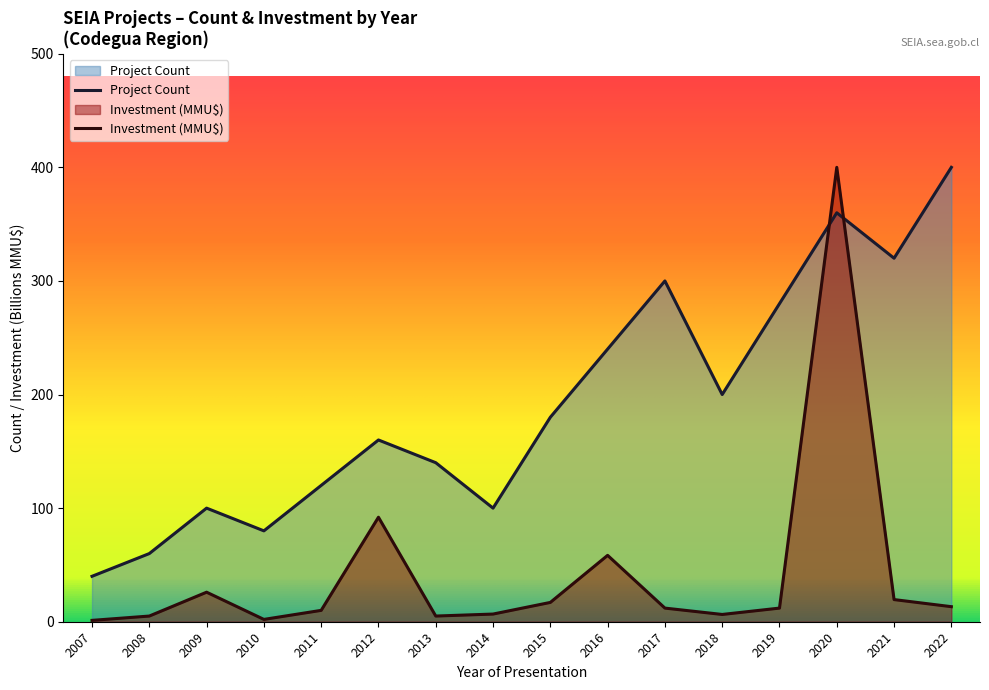

Between which two adjacent categories do Project Count and Investment (MMU$) first intersect?

2019 and 2020